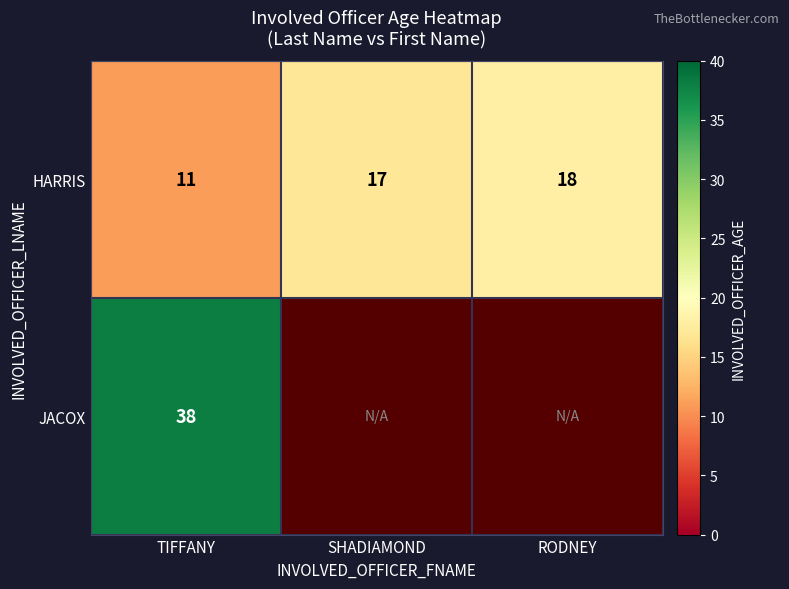

Is the value of JACOX at TIFFANY greater than the value of HARRIS at RODNEY?

Yes